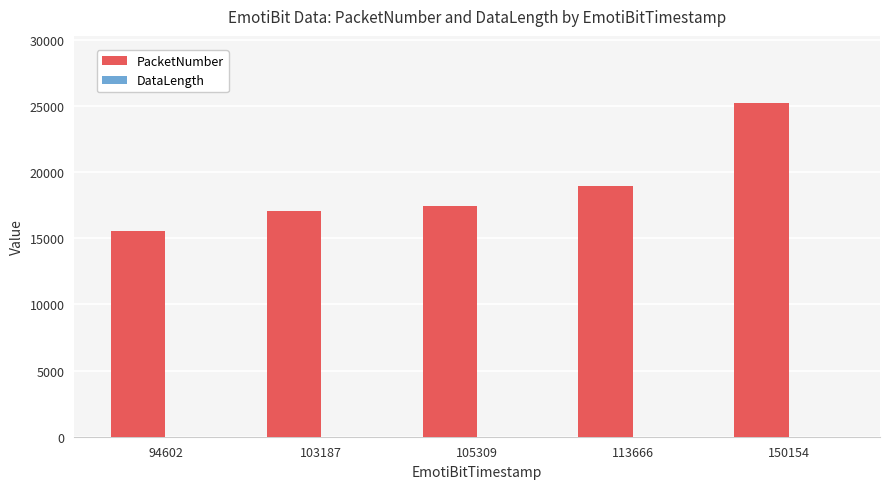

Which category has the highest value in the PacketNumber series?

150154